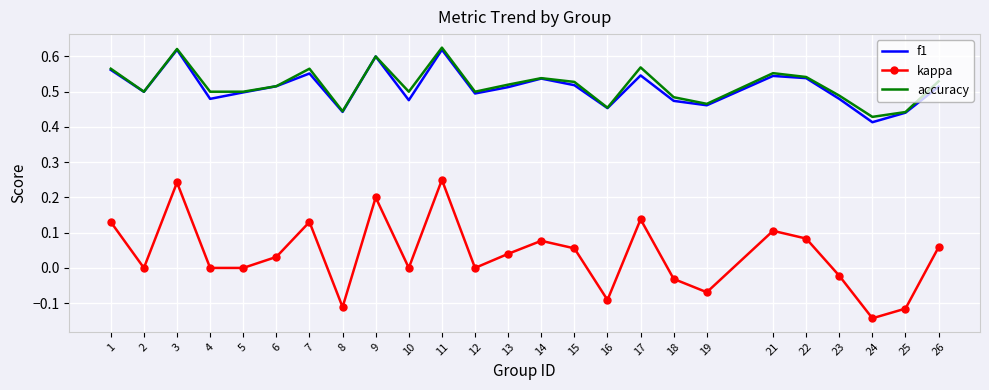

True or false: kappa has a value of 0.2 at 17.

False